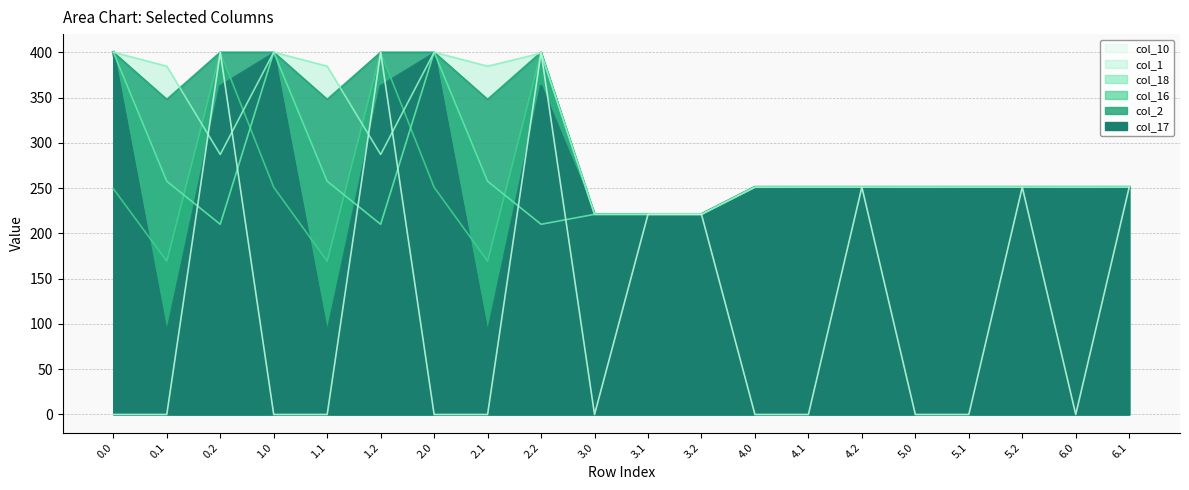

The value of col_16 at 5.1 is 119.1. True or false?

False